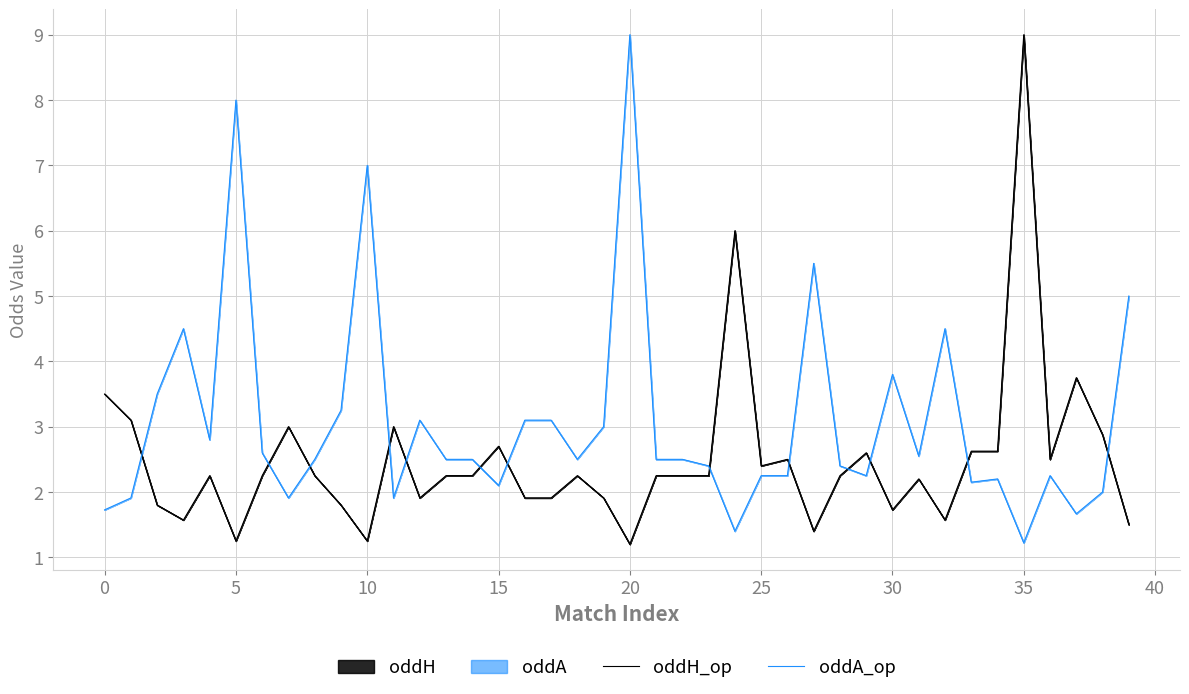

Which series has the largest total across all categories?

oddA_op